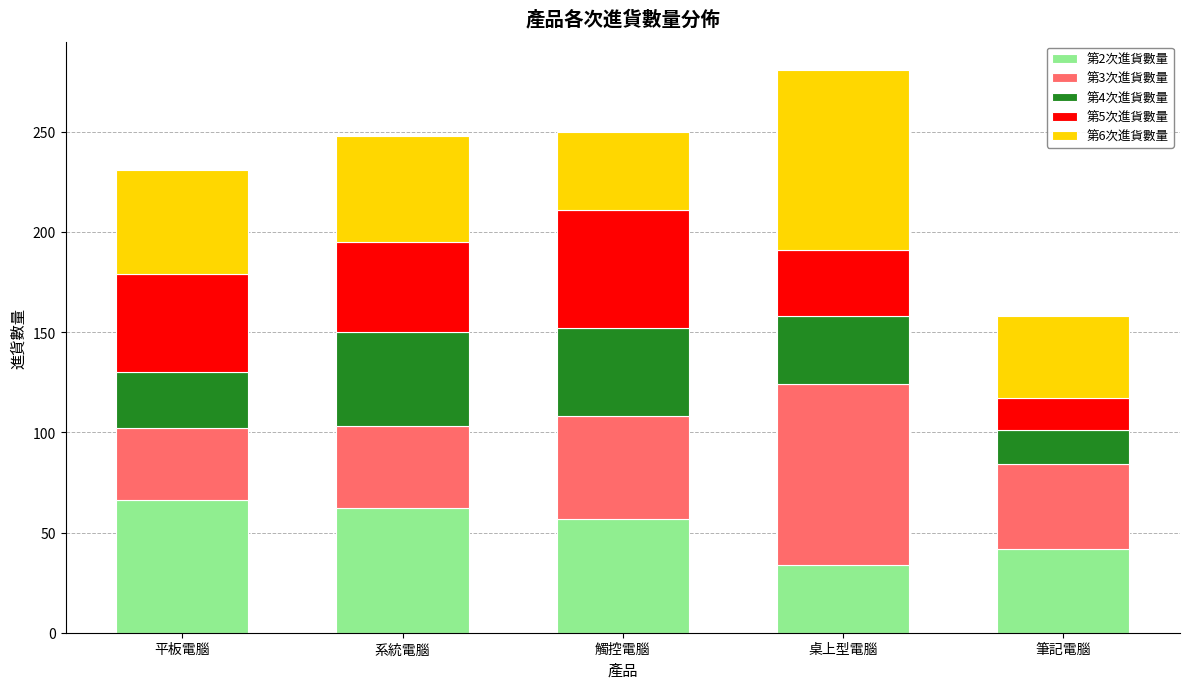

Reading left to right, transcribe the values for 第2次進貨數量.

66	62	57	34	42